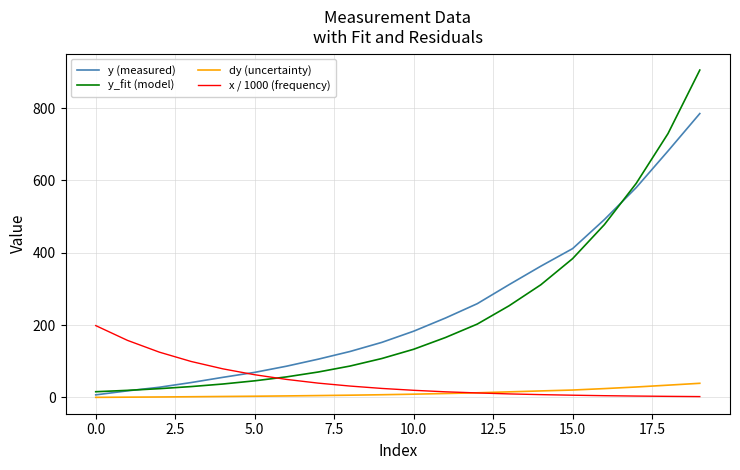

What is the sum of all y_fit (model) values?

4650.1